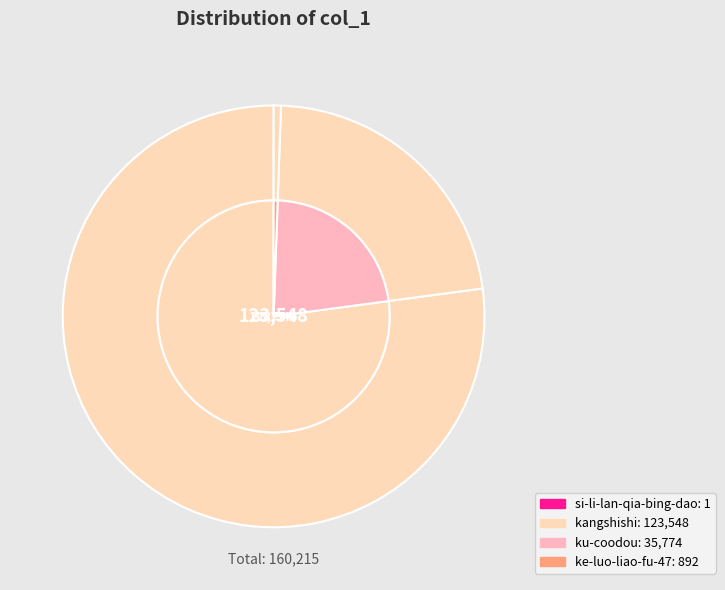

Does ke-luo-liao-fu-47 represent more than half of the total?

No